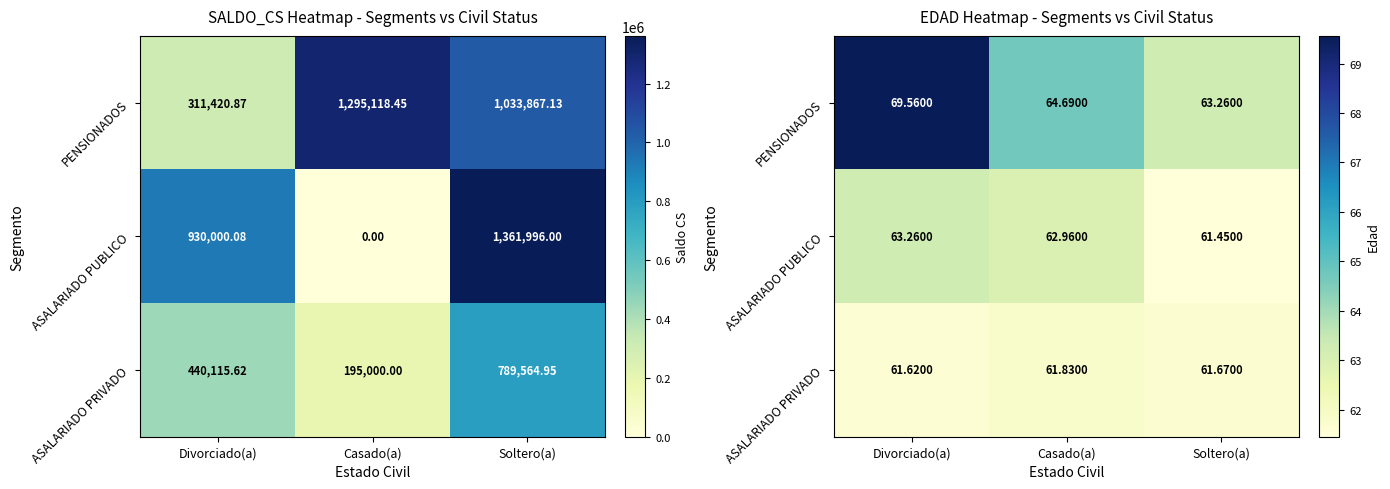

Read the PENSIONADOS value at Soltero(a).

63.3